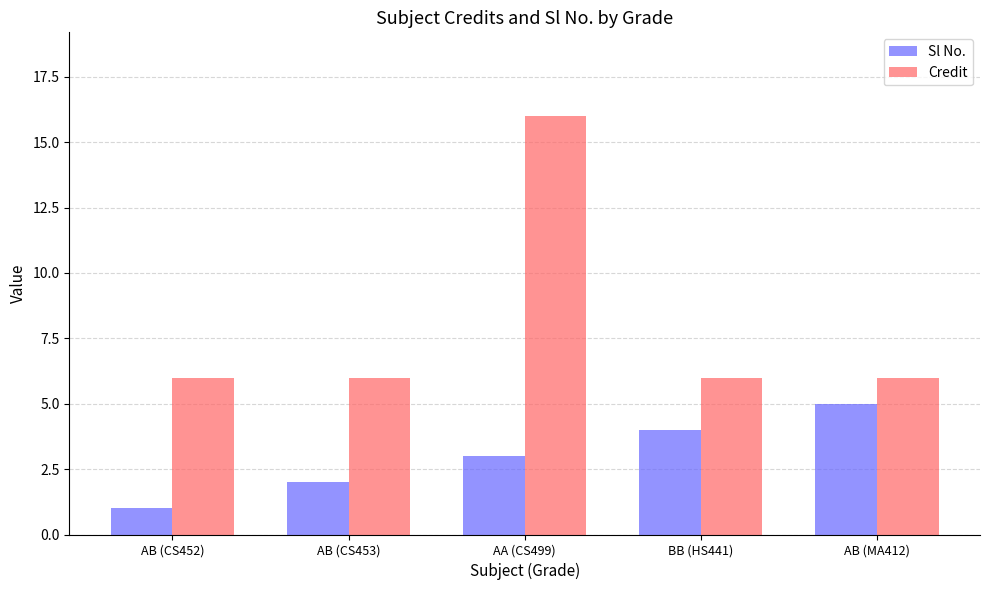

At AA (CS499), list the series in order from largest to smallest.

Credit, Sl No.